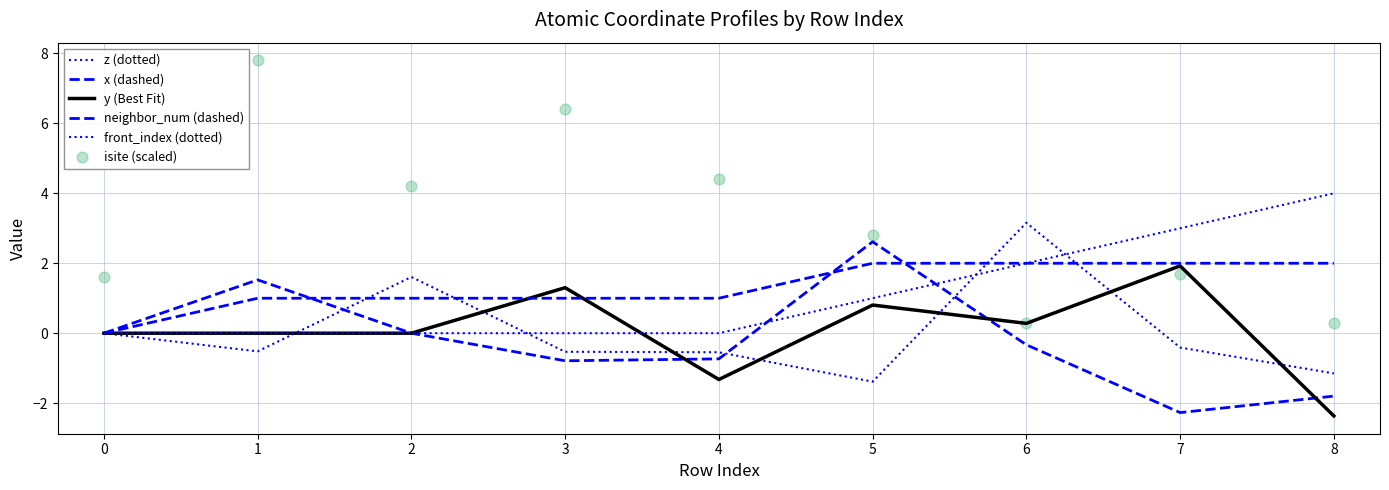

Which series contains the highest Y value?

isite (scaled)